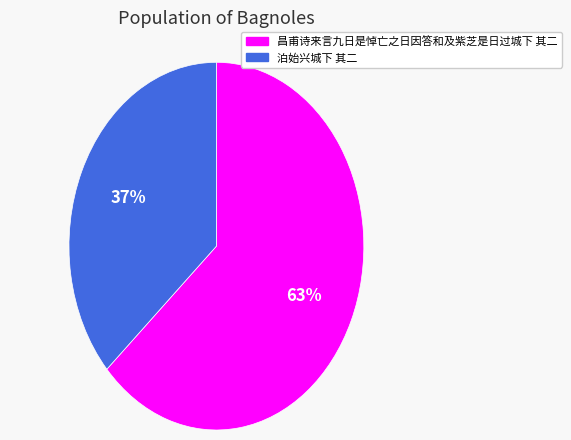

Which slice is the smallest?

泊始兴城下 其二